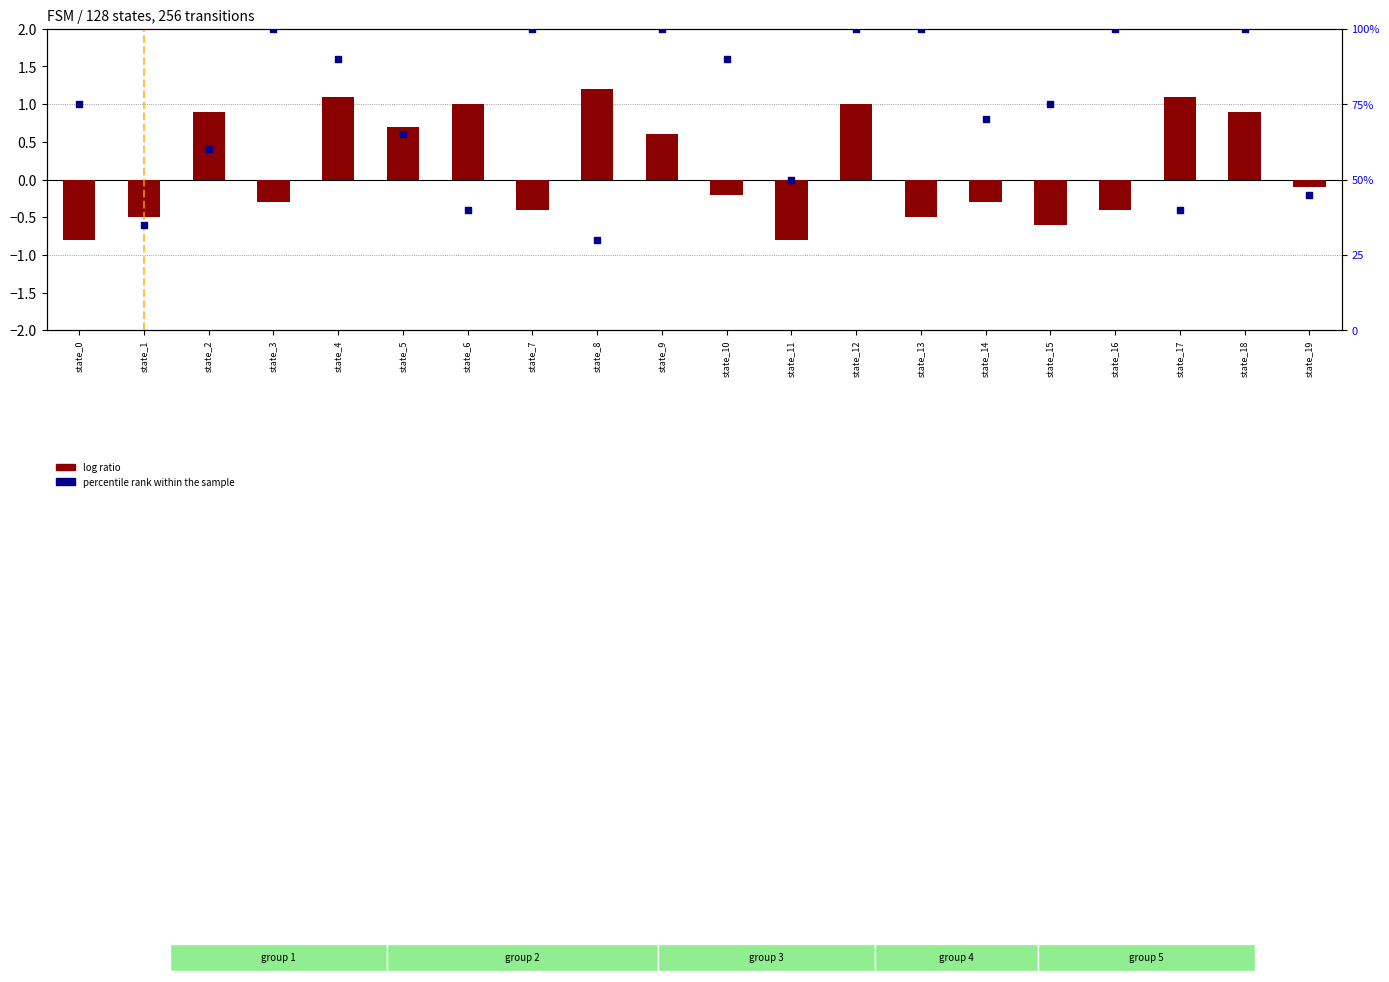

At how many categories does at least one series exceed 77?

9